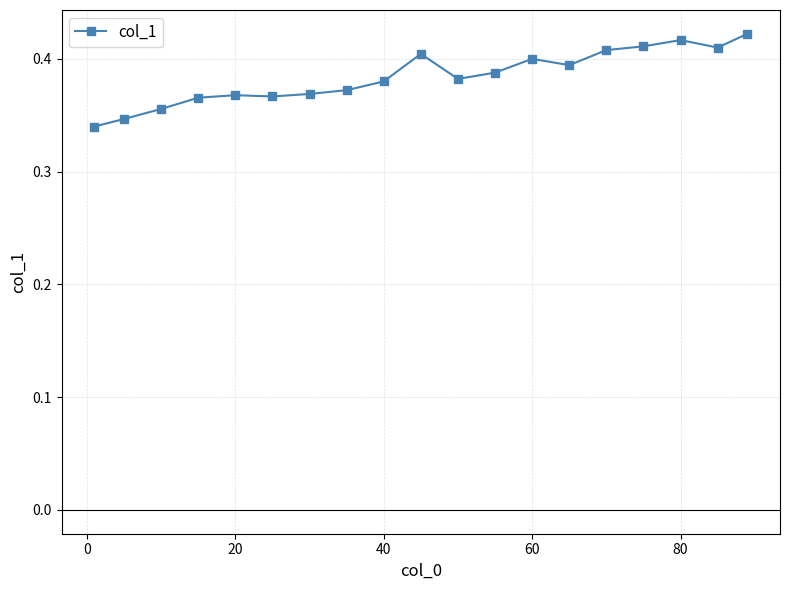

True or false: the data has more than 2 interior local peaks.

True